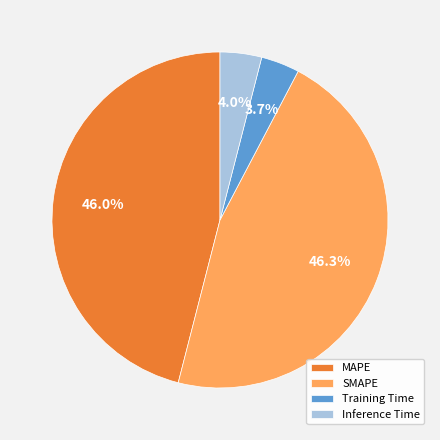

Combined, what portion of the pie is SMAPE and MAPE?

92.3%